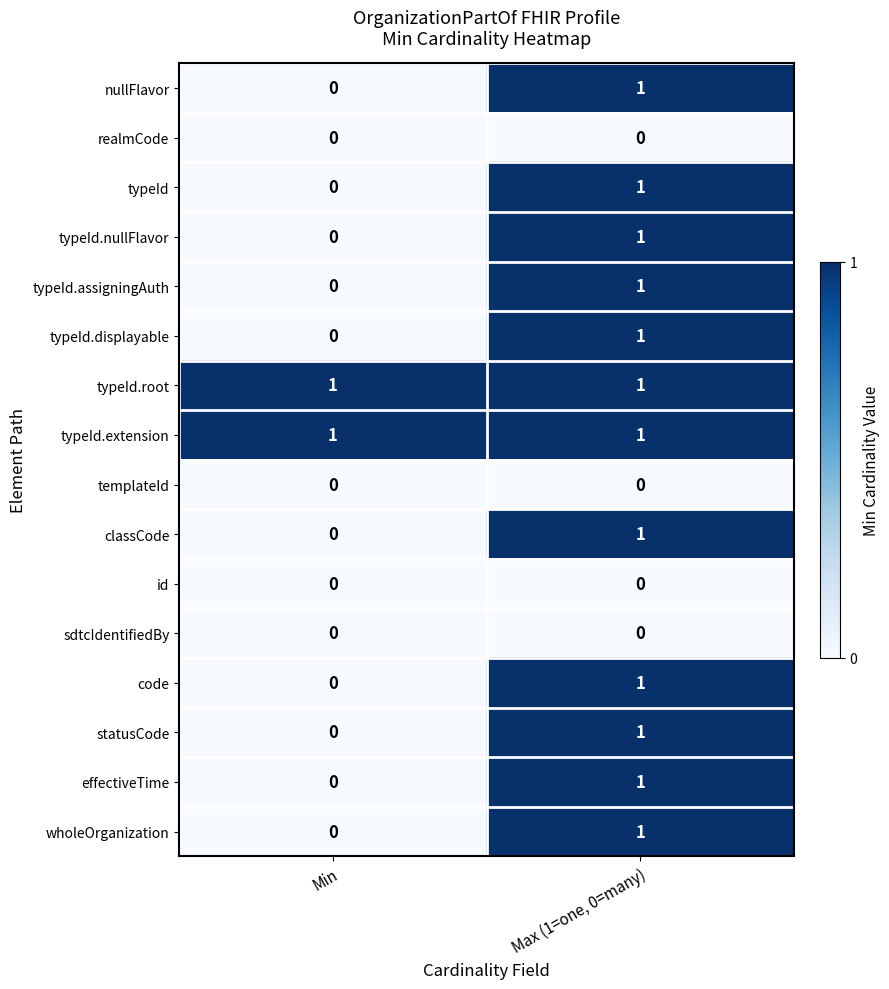

Is it true that id equals 0 at Min?

True